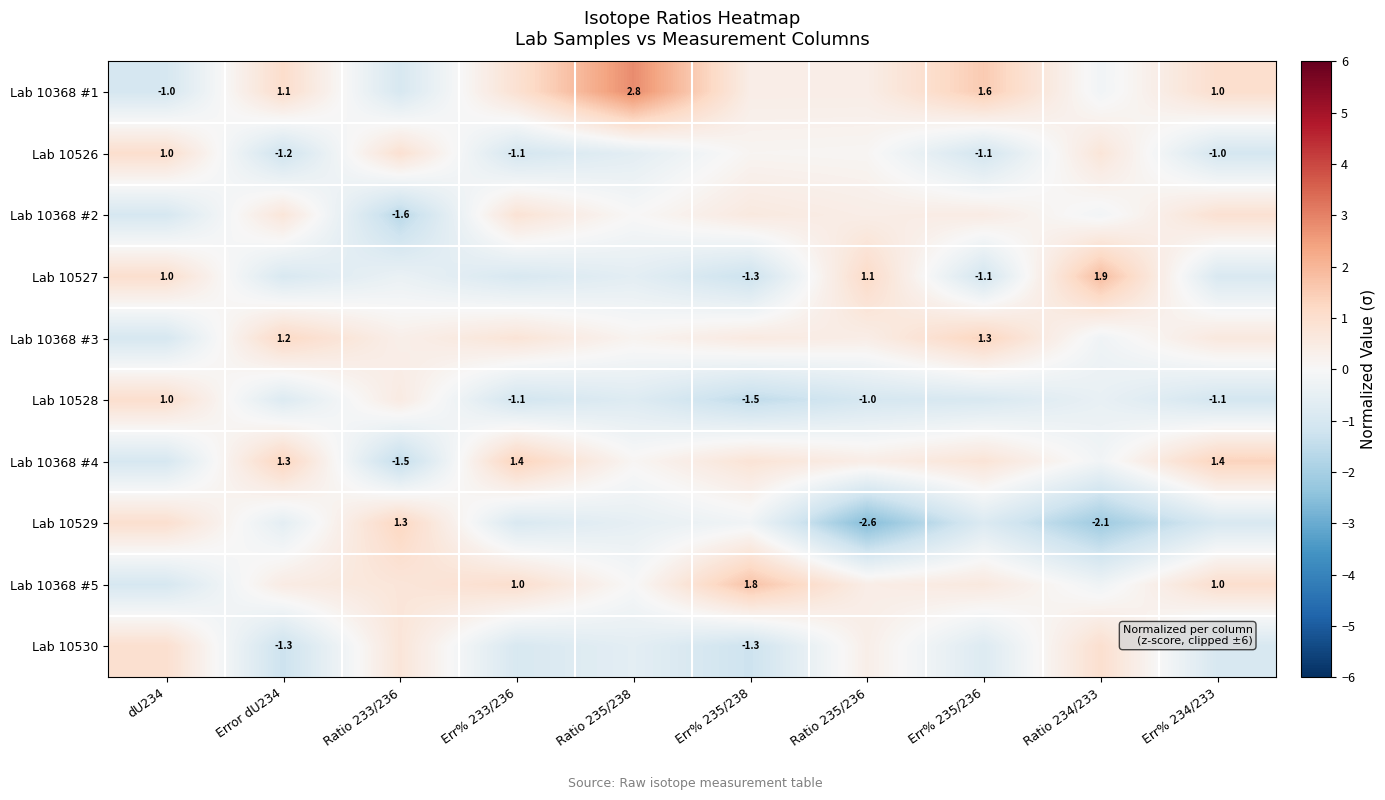

What is the spread (max minus min) of values at Ratio 233/236?

2.9